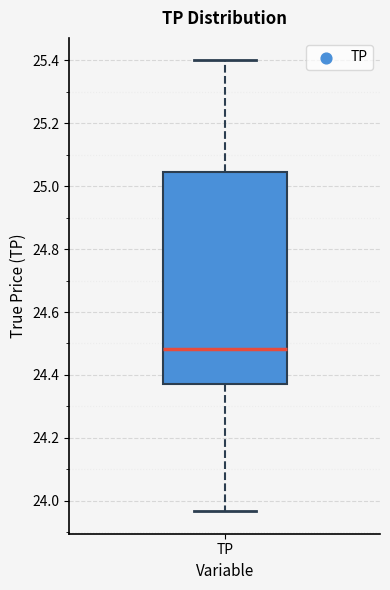

Transcribe this box plot: give where the median line is, the range the box spans, and where the two whiskers end, as read against the y-axis. The values are not printed on the chart, so give them approximately, as read against the axis.

median 24.48, box 24.38 to 25.04, whiskers 23.96 to 25.40